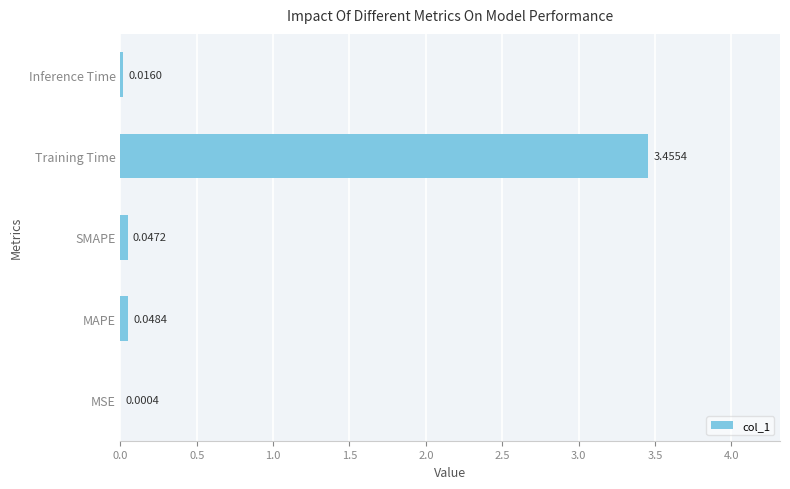

Which has a higher value, Training Time or SMAPE?

Training Time